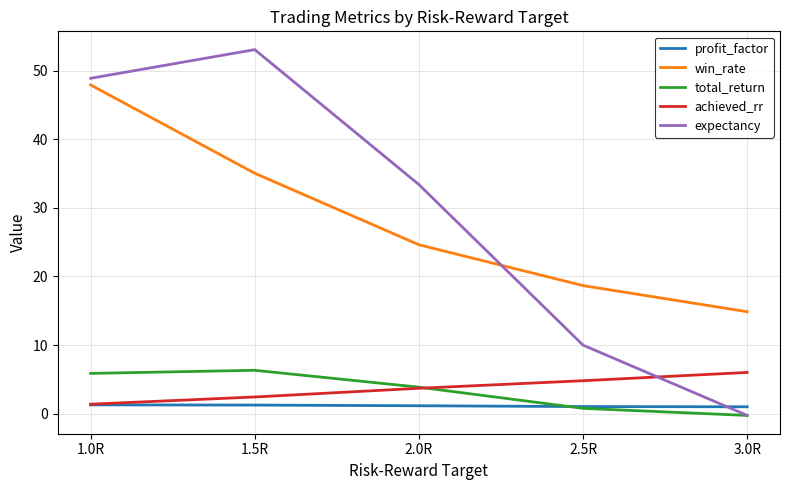

At which label does win_rate reach its minimum?

3.0R